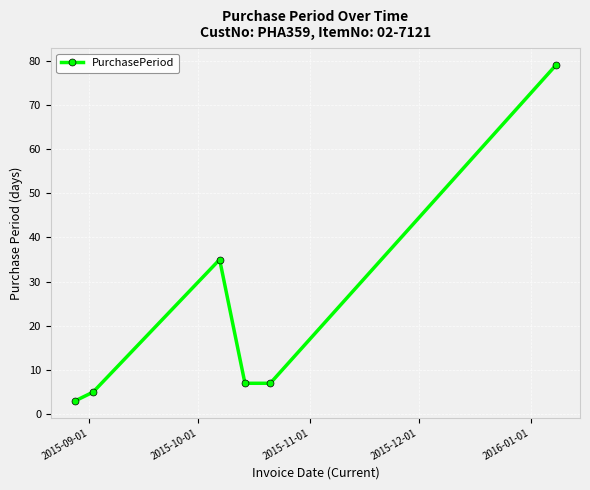

True or false: the data has more than 2 interior local peaks.

False